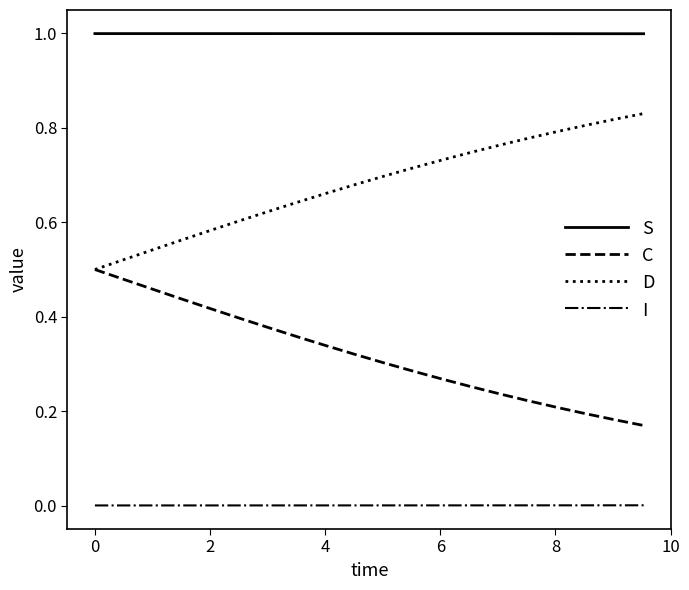

List the series in order of their overall mean, lowest first.

I, C, D, S